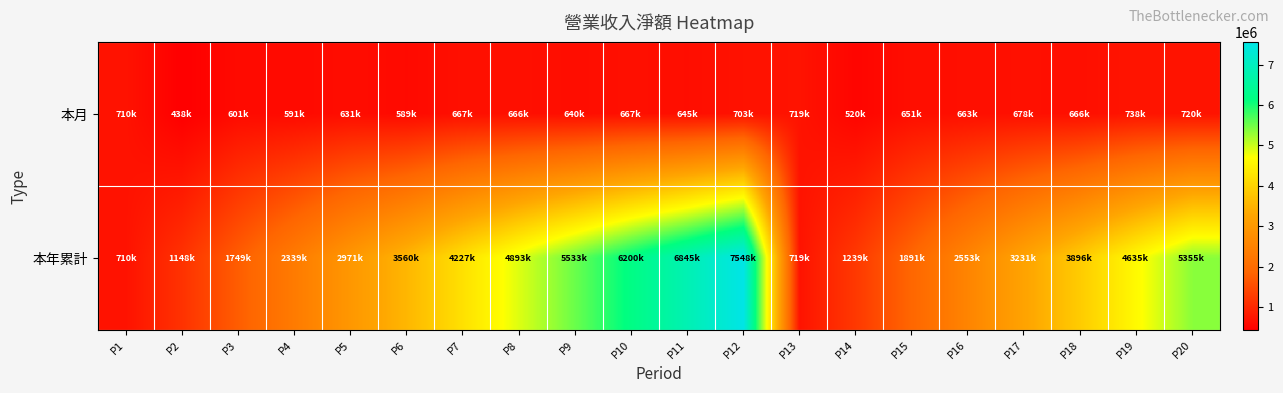

At how many categories does at least one series exceed 7181523?

1